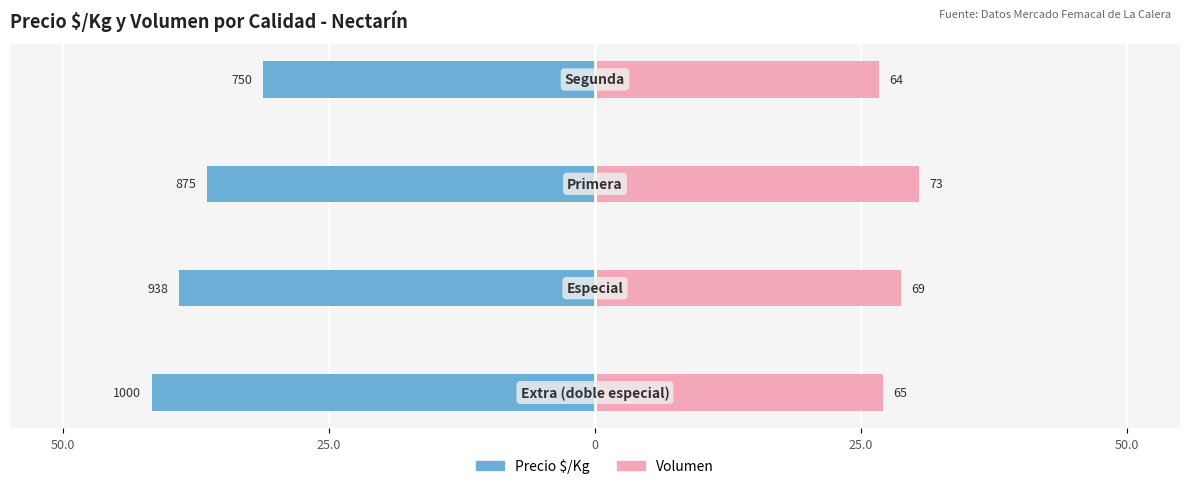

What are all the series names shown in the legend?

Precio $/Kg, Volumen